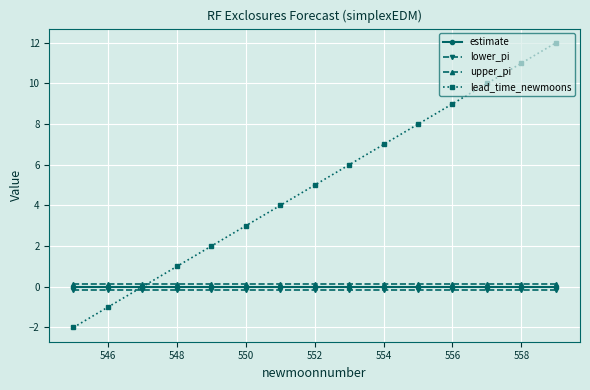

How many intersections are there between lead_time_newmoons and lower_pi?

1